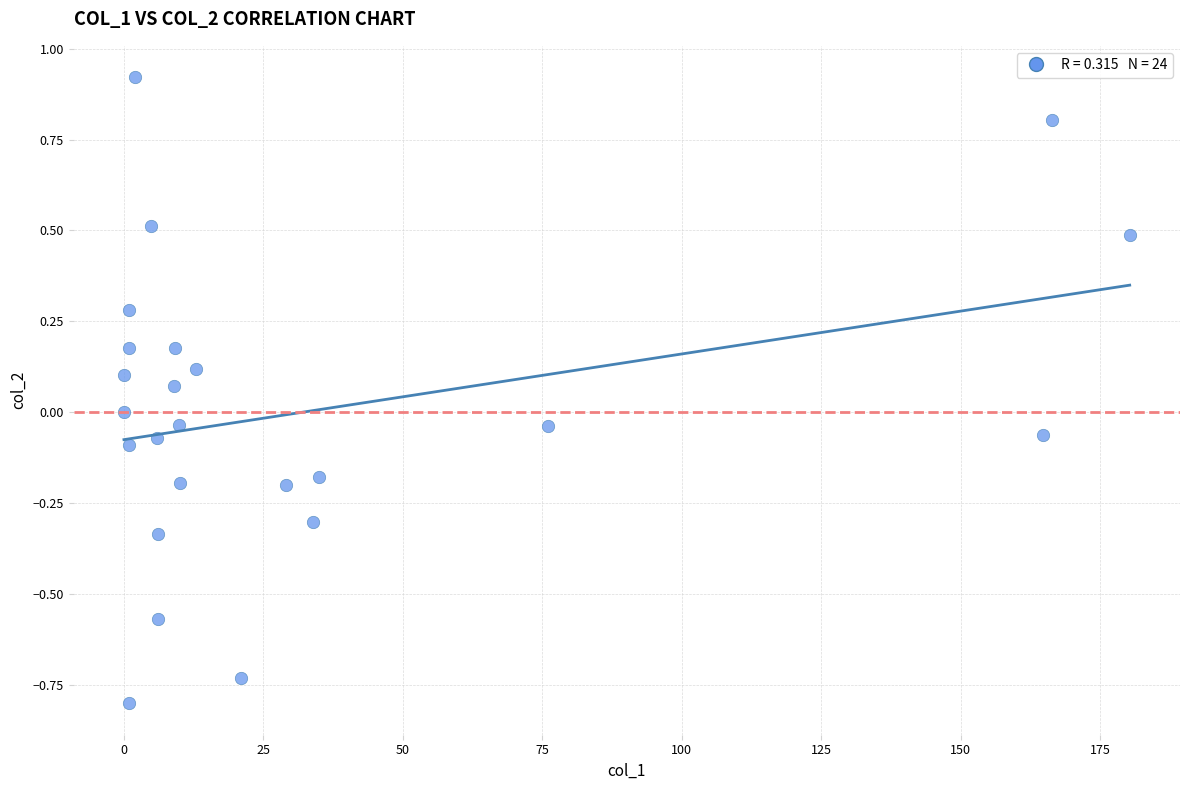

What is the range of Y values (max minus min)?

1.7